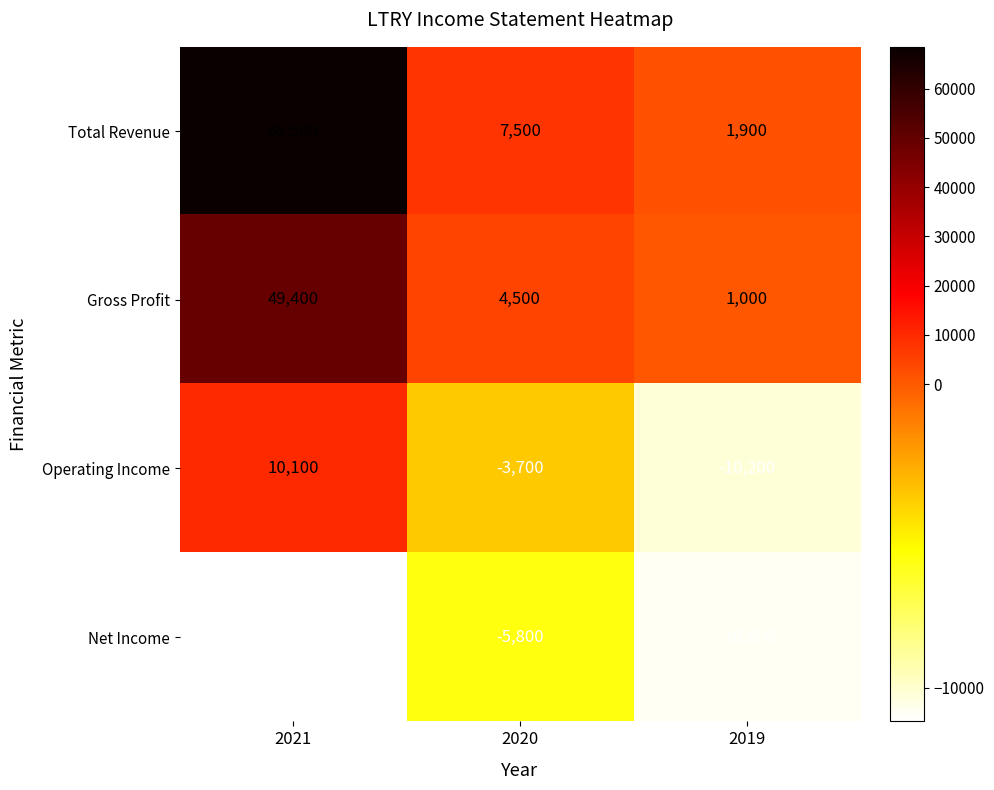

What is the average value of the Operating Income series?

-1267